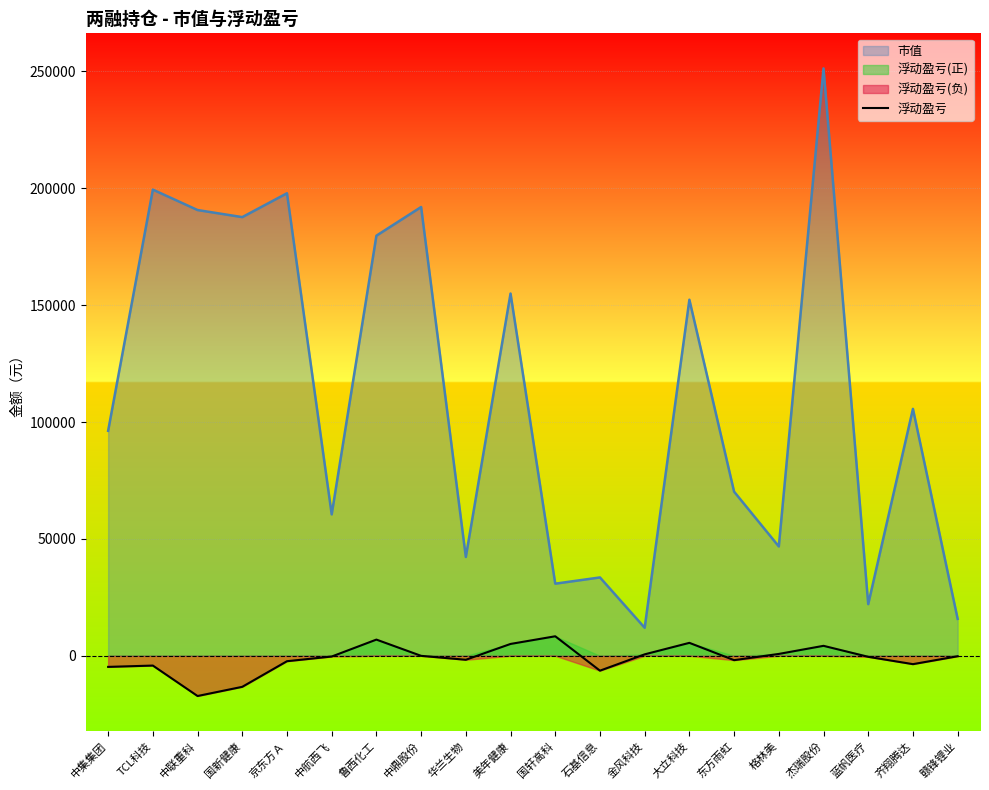

List the labels in order of value, largest first.

国轩高科, 鲁西化工, 大立科技, 美年健康, 杰瑞股份, 格林美, 金风科技, 中鼎股份, 赣锋锂业, 中航西飞, 蓝帆医疗, 华兰生物, 东方雨虹, 京东方Ａ, 齐翔腾达, TCL科技, 中集集团, 石基信息, 国新健康, 中联重科